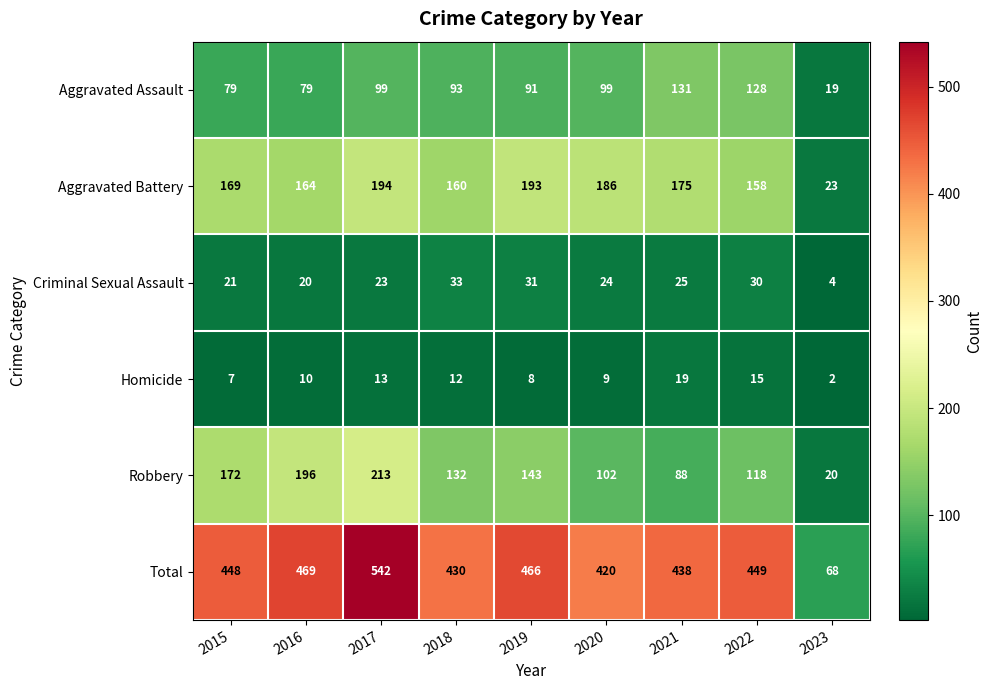

What is the difference between the maximum and minimum values in the Total series?

474